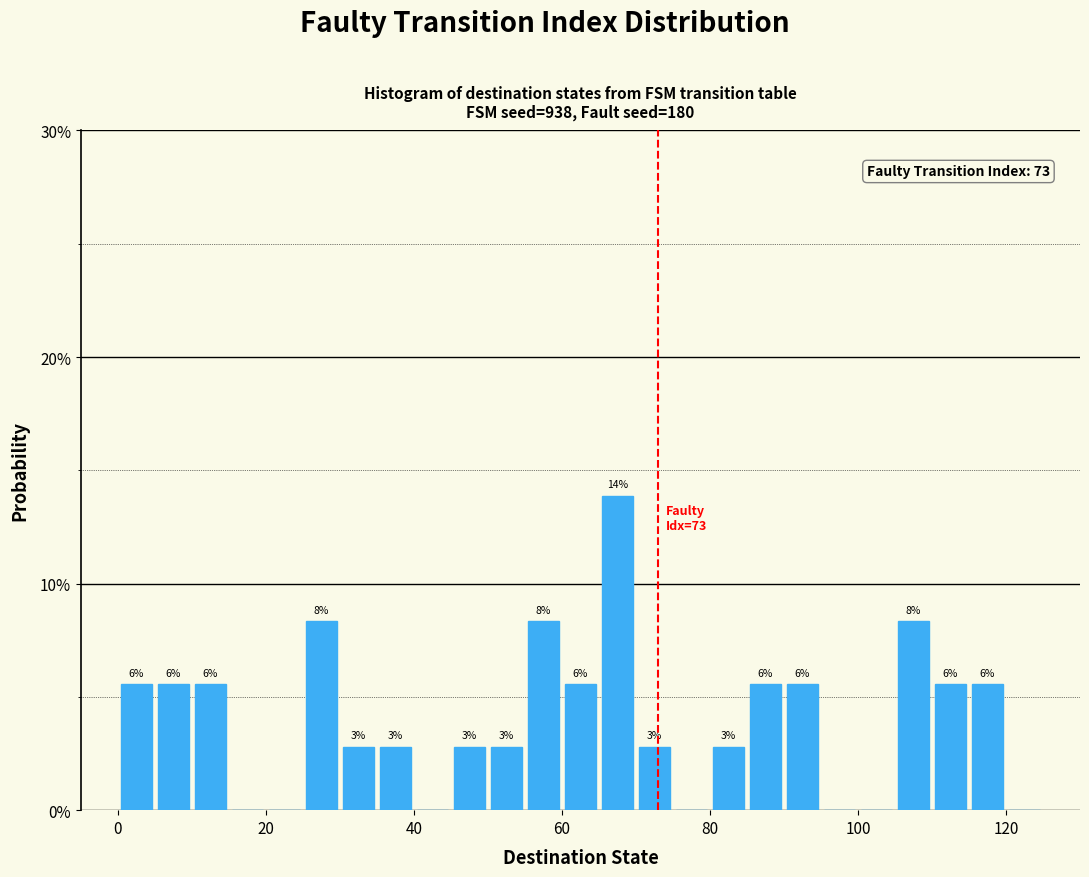

Around what value on the x-axis is the tallest bar? Give the approximate position of its centre, as read against the axis.

68